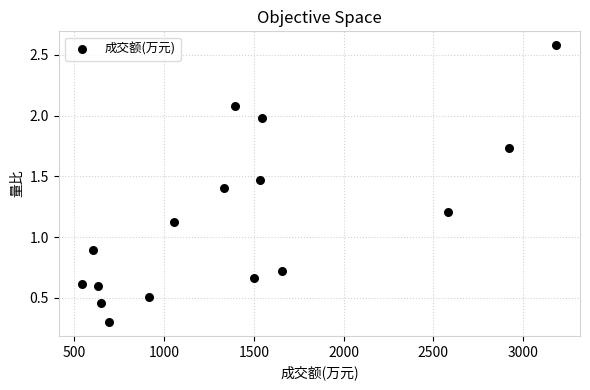

What is the range of Y values (max minus min)?

2.3